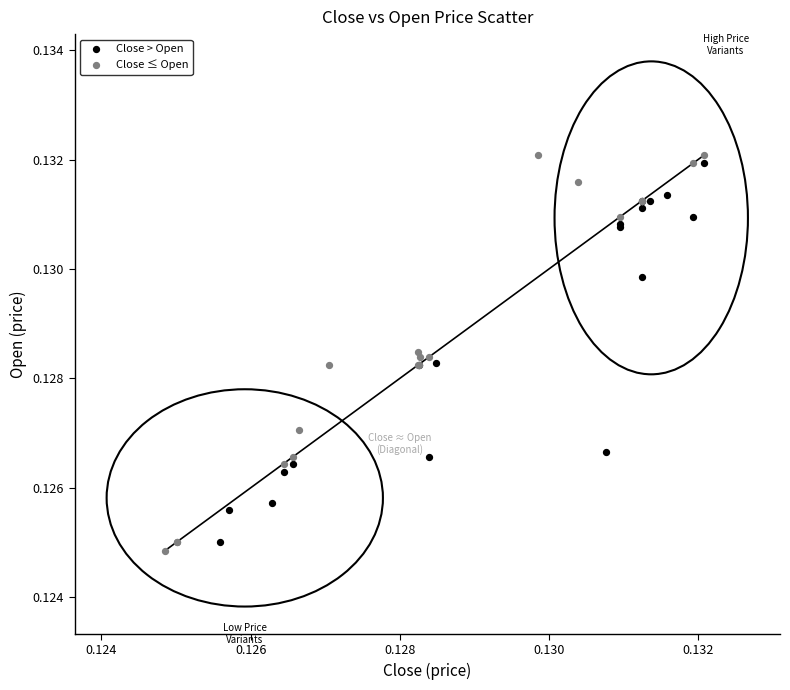

Which series has the widest spread of Y values?

Close ≤ Open